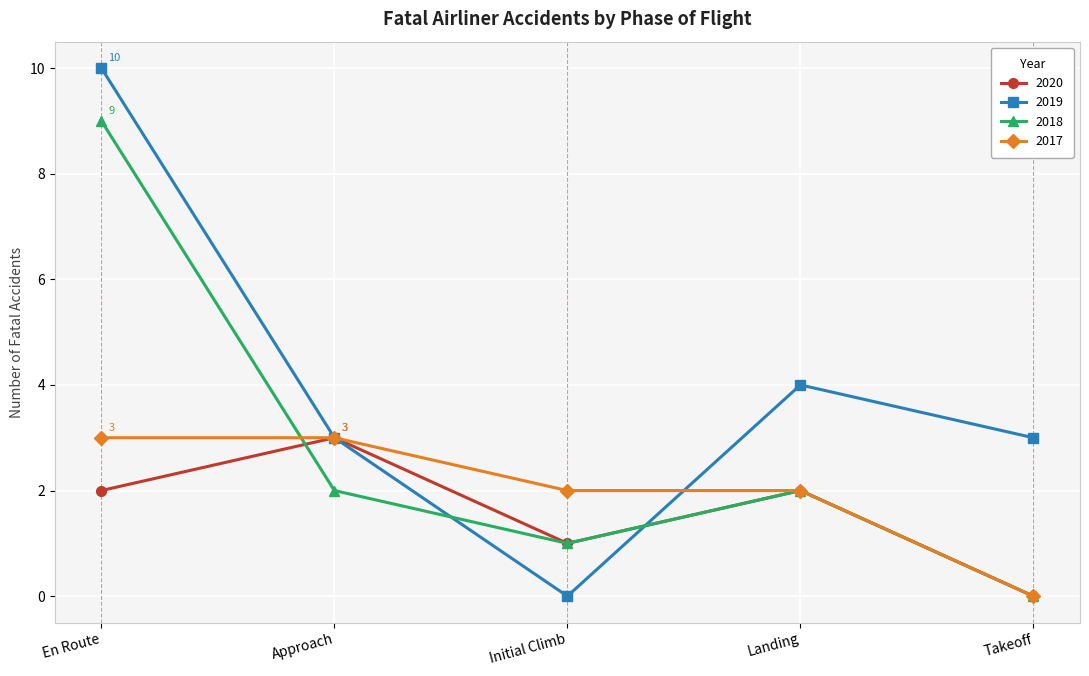

Count the number of categories in the chart.

5